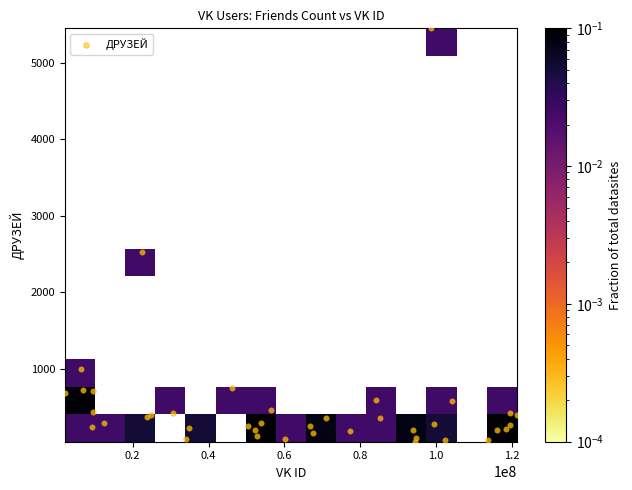

What Y value in the scatter plot is closest to 2745?

2522